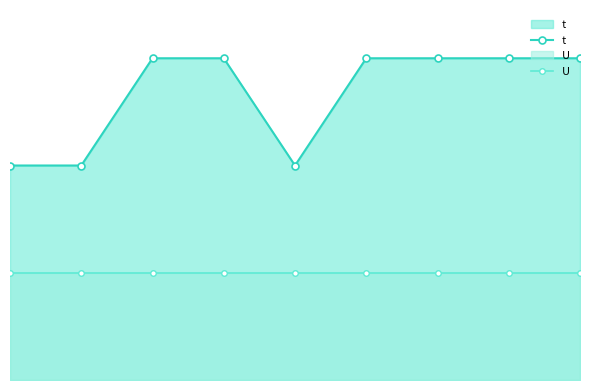

What are all the series names shown in the legend?

t, U